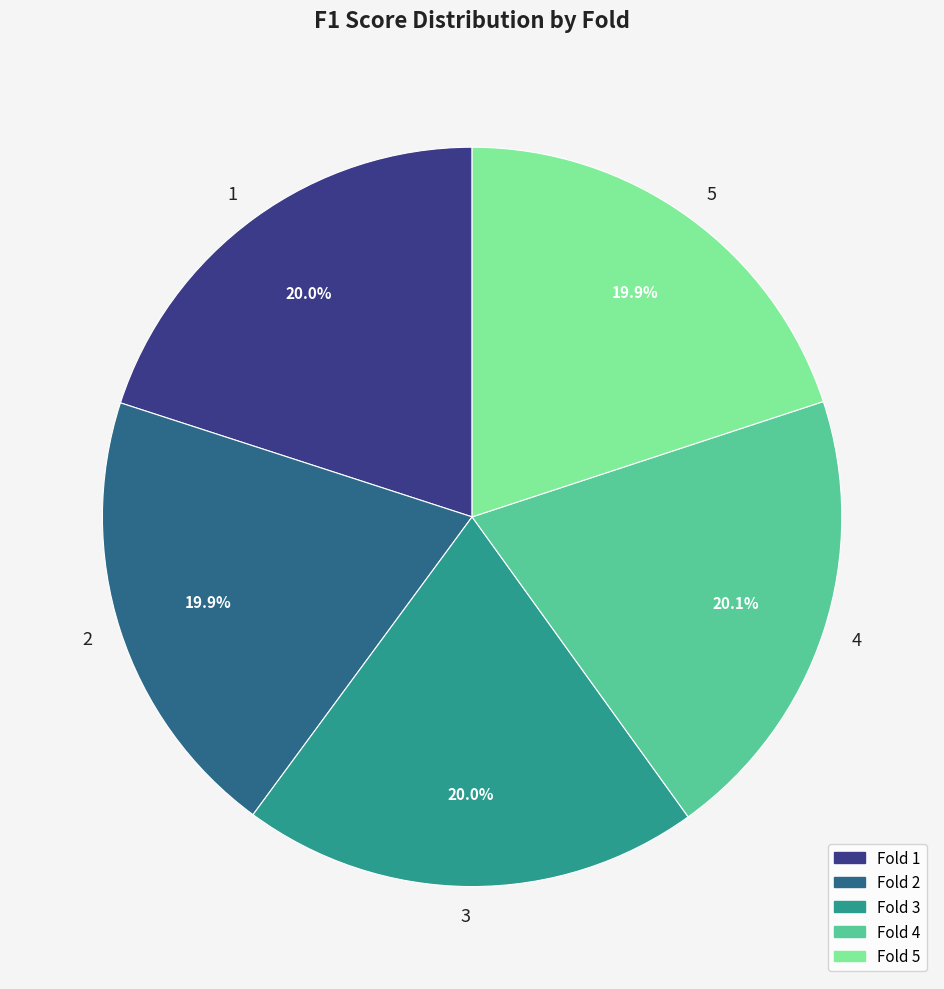

Is 5 the majority of the pie?

No